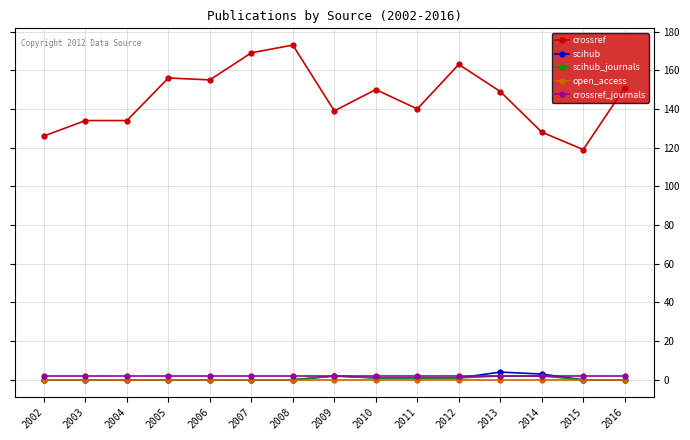

What are all the series names shown in the legend?

crossref, scihub, scihub_journals, open_access, crossref_journals